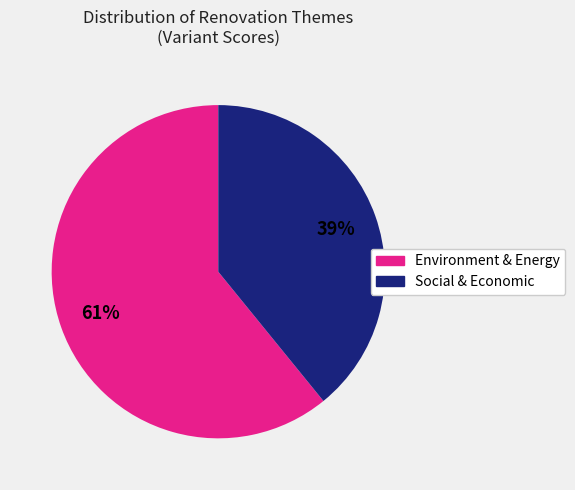

Is there a majority slice in this chart?

Yes